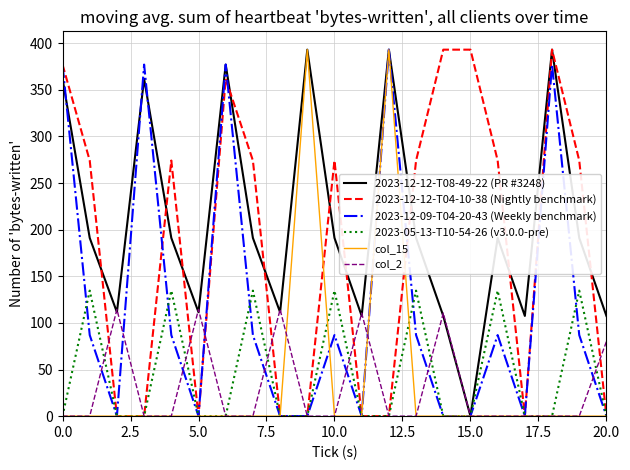

What is the highest value of the col_15 series?

393.0